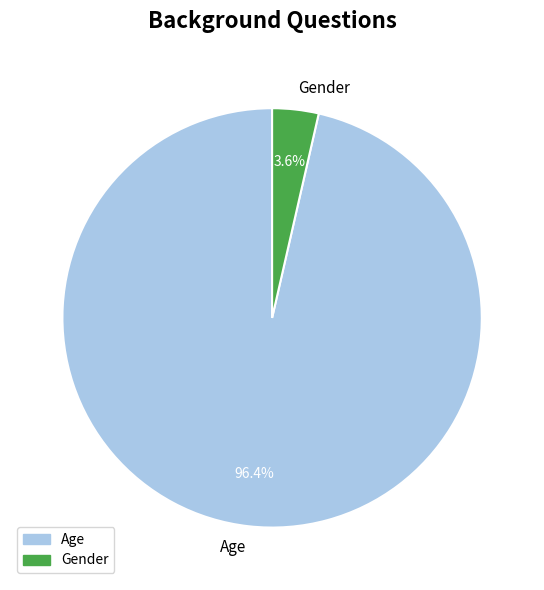

Between Age and Gender, which is larger?

Age